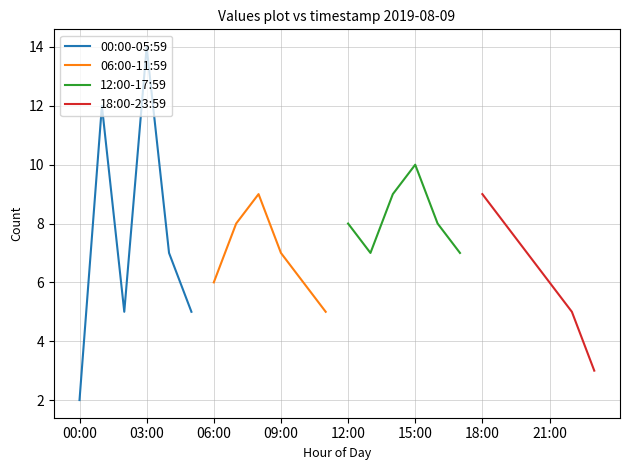

Is it true that 00:00-05:59 equals 14 at 03:00?

True